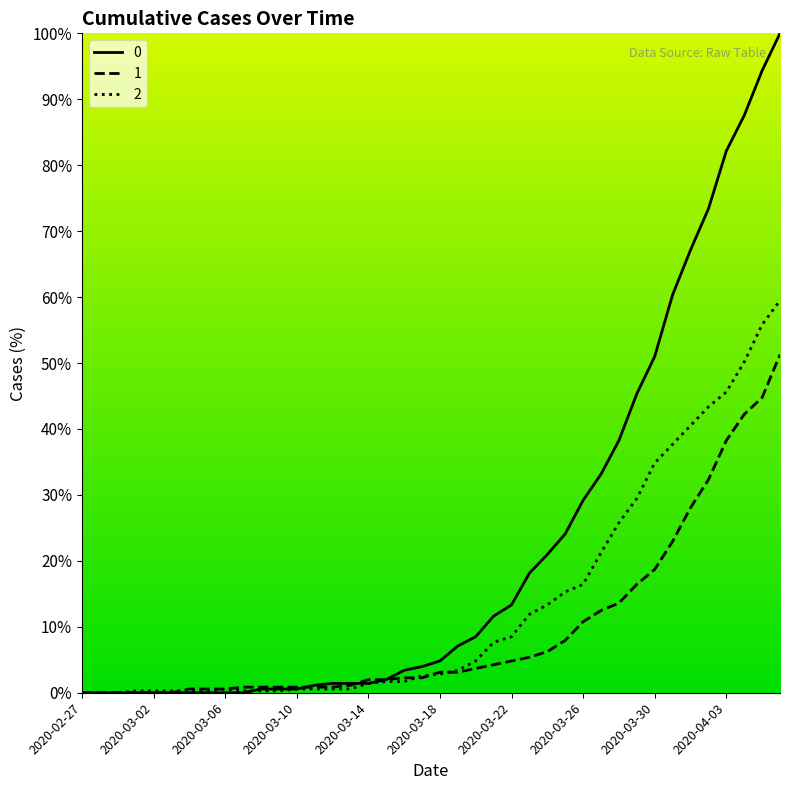

Rank the series by their average value, from highest to lowest.

0, 2, 1